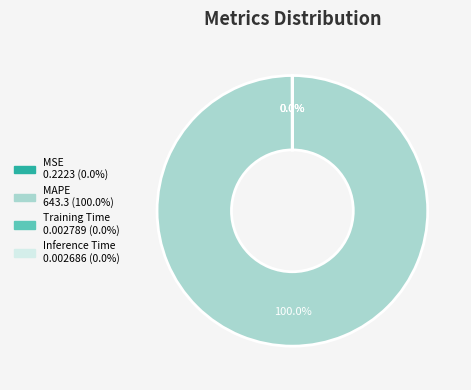

To the nearest percent, what is the difference between the largest and smallest slice percentages?

100%